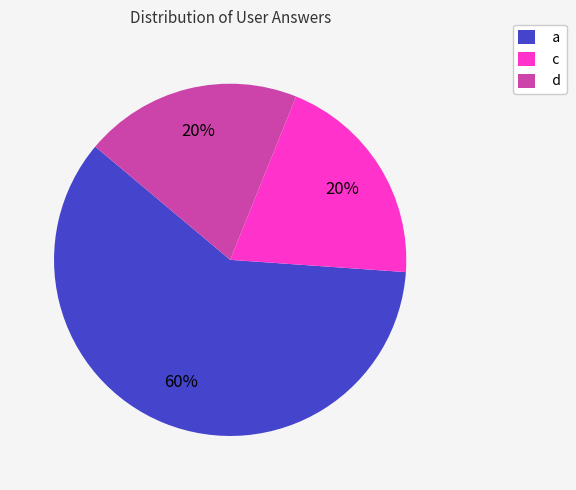

What percentage is the d slice, to the nearest percent?

20%